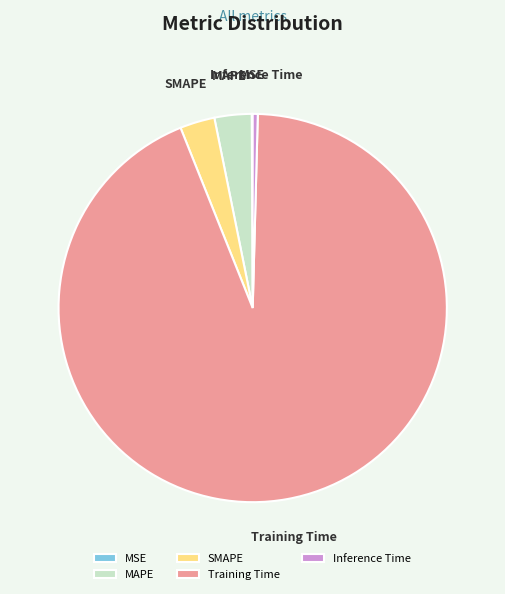

What is the largest slice in the pie chart?

Training Time